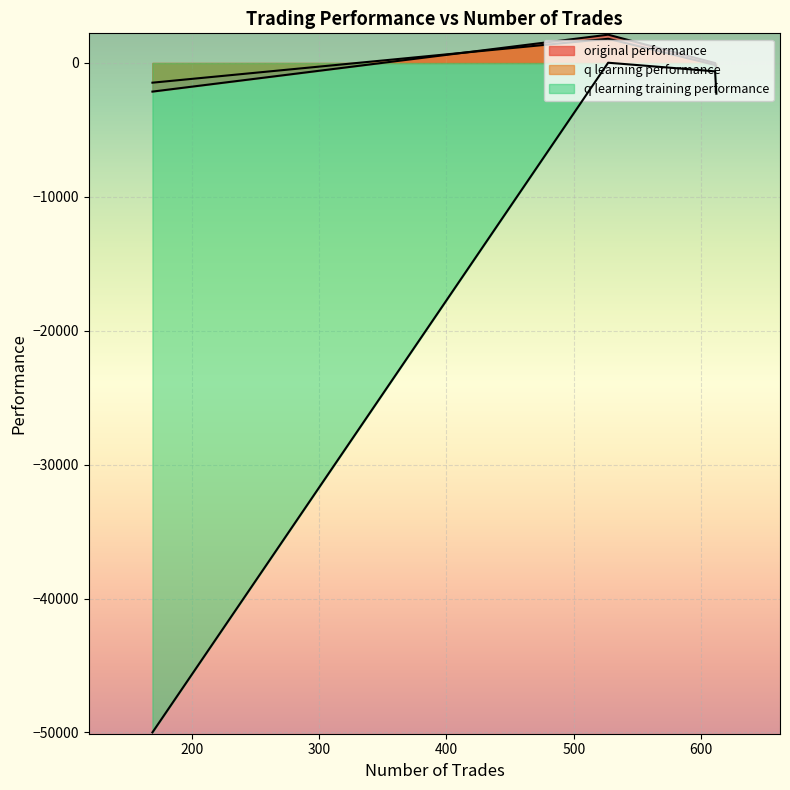

What is the sum of all q learning performance values?

-188.5